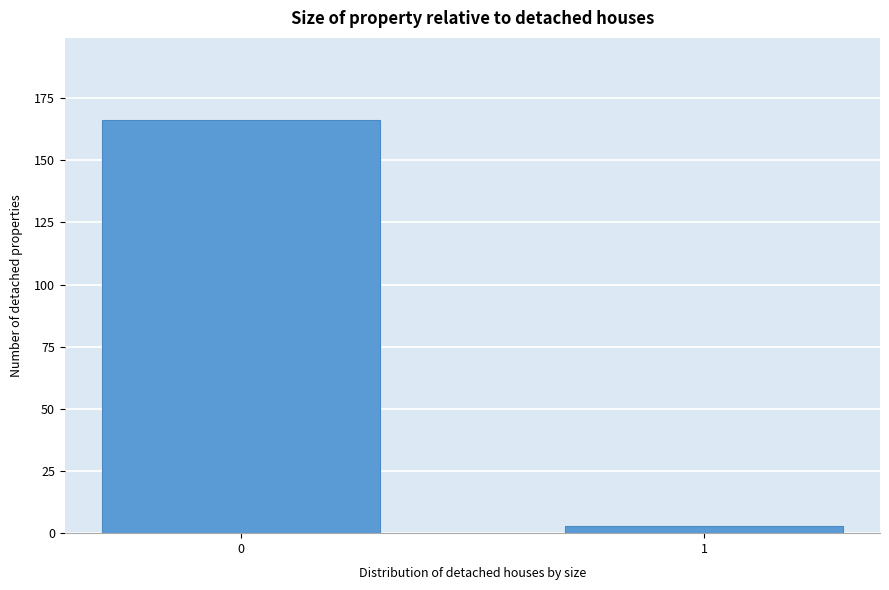

Reading left to right, transcribe all the data shown in this chart.

0=166	1=3